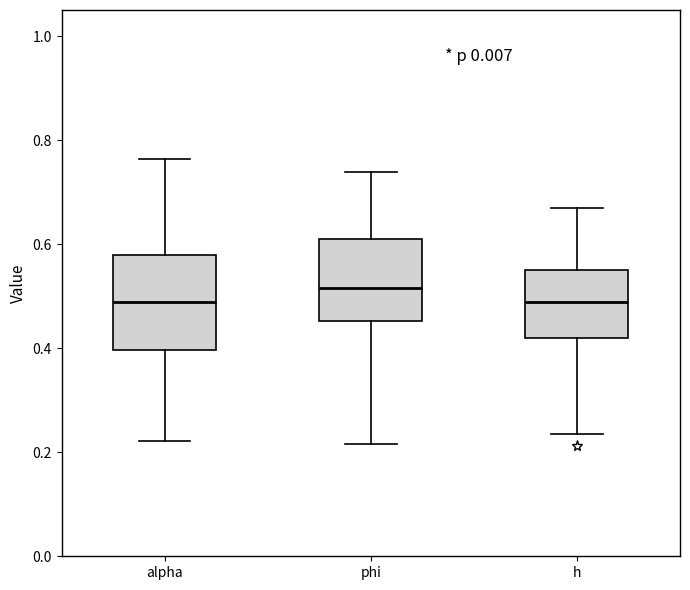

Comparing the boxes themselves (not the whiskers), which one is the tallest?

alpha